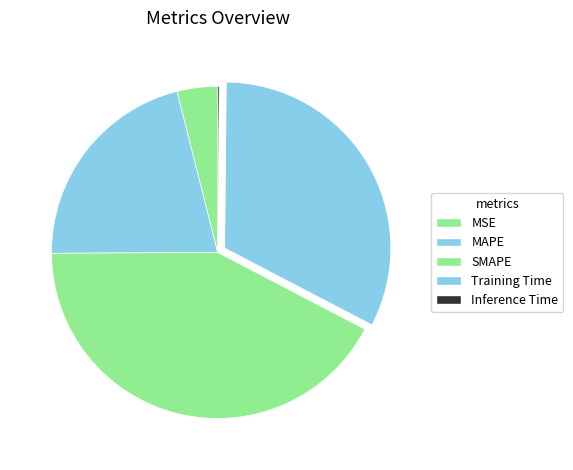

What is the change in value from Training Time to Inference Time?

-1.5